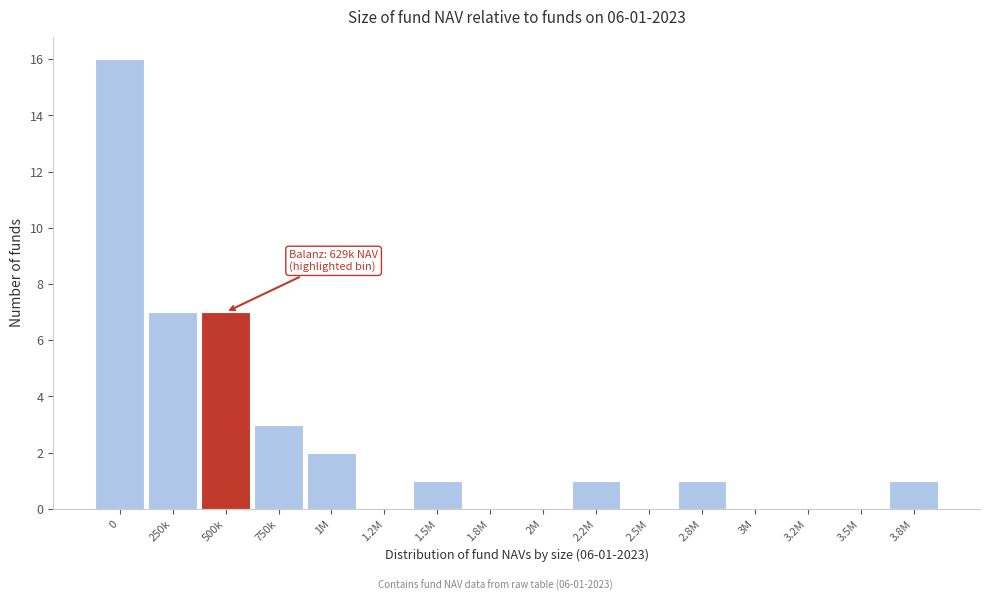

Reading right to left, what are all the values shown in this chart?

3.8M=1	3.5M=0	3.2M=0	3M=0	2.8M=1	2.5M=0	2.2M=1	2M=0	1.8M=0	1.5M=1	1.2M=0	1M=2	750k=3	500k=7	250k=7	0=16